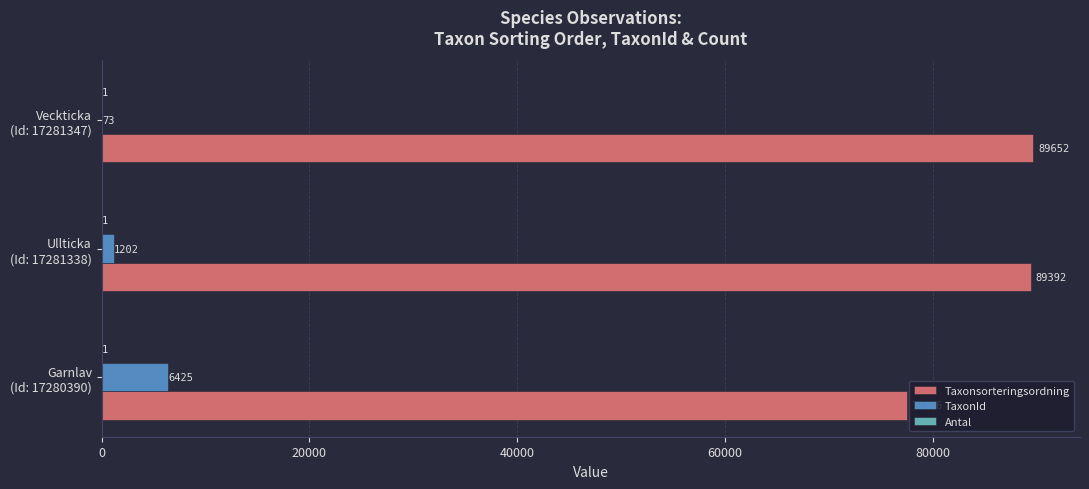

At which category is the sum across all series the highest?

Ullticka
(Id: 17281338)